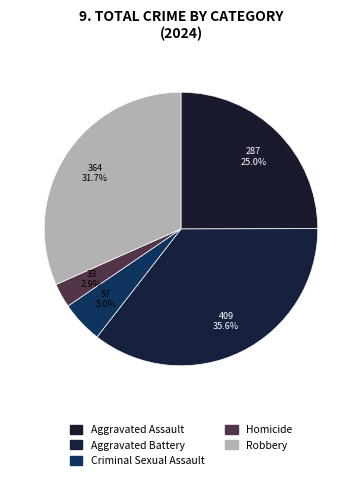

Does any single category account for the majority?

No